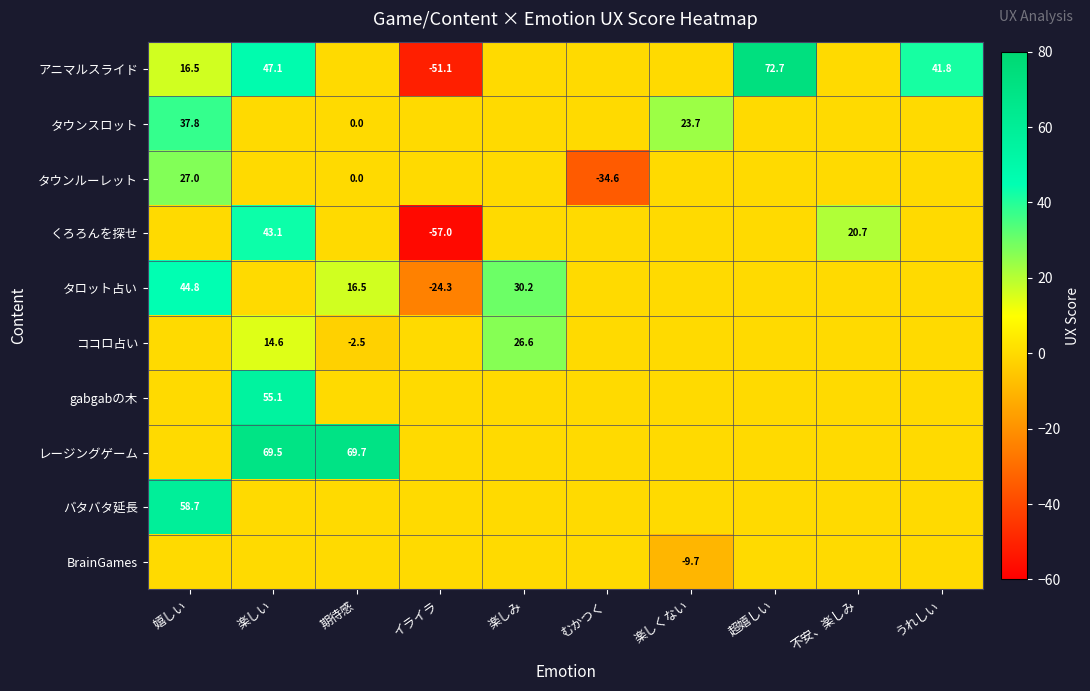

What is the minimum value shown in the chart?

-57.0